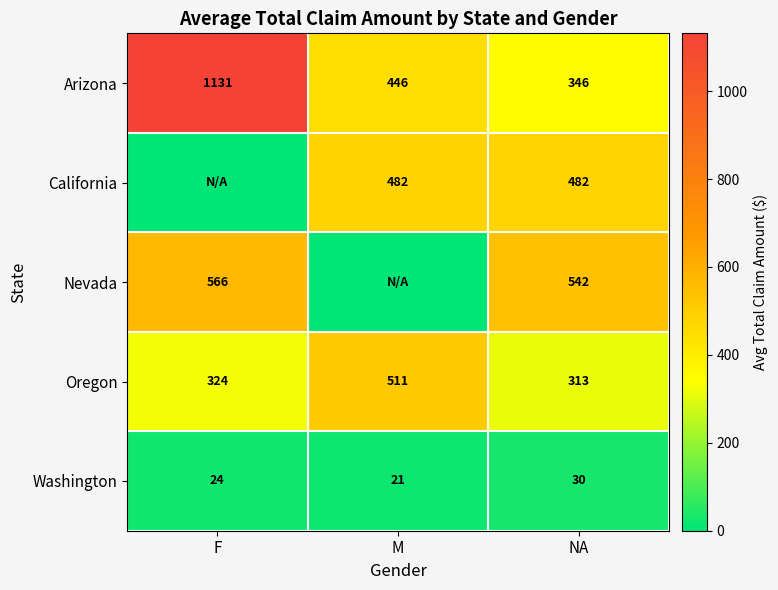

At which label is Arizona closest to 738?

M